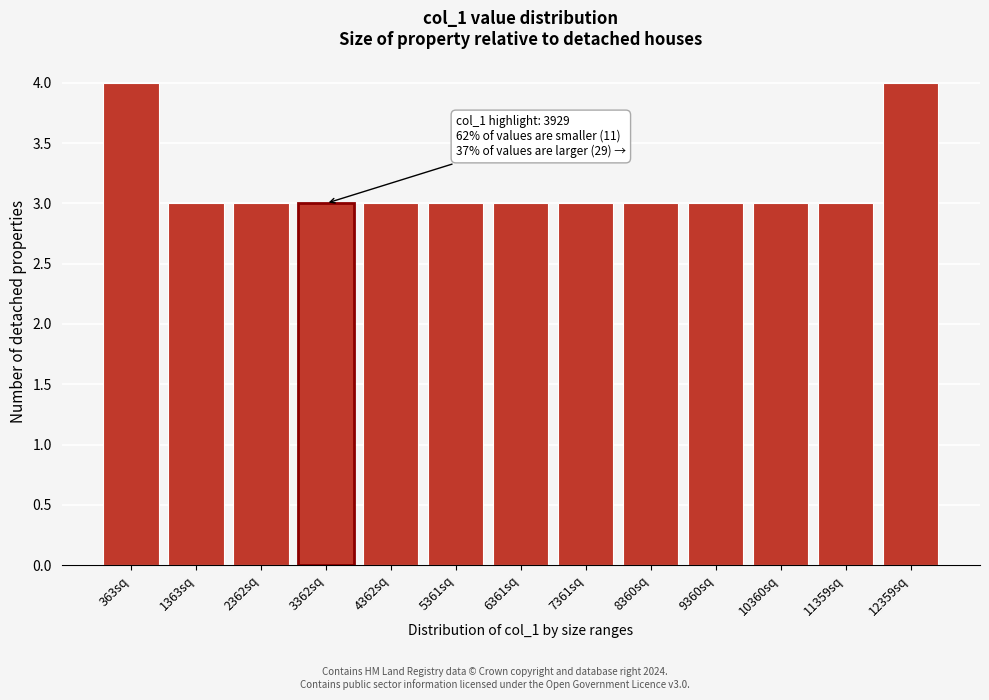

Reading left to right, transcribe all the data shown in this chart.

4	3	3	3	3	3	3	3	3	3	3	3	4